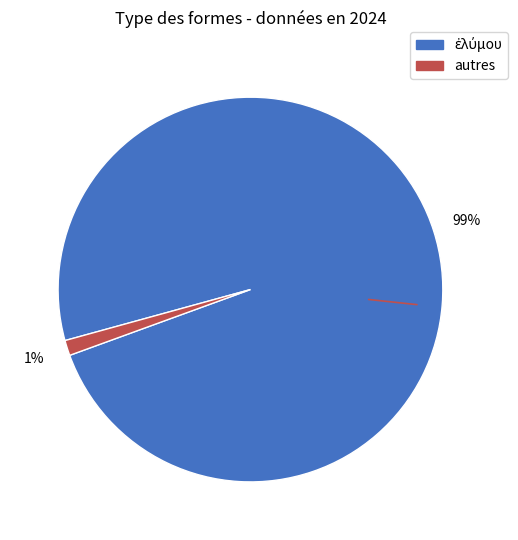

Is there any slice that represents more than half of the pie?

Yes